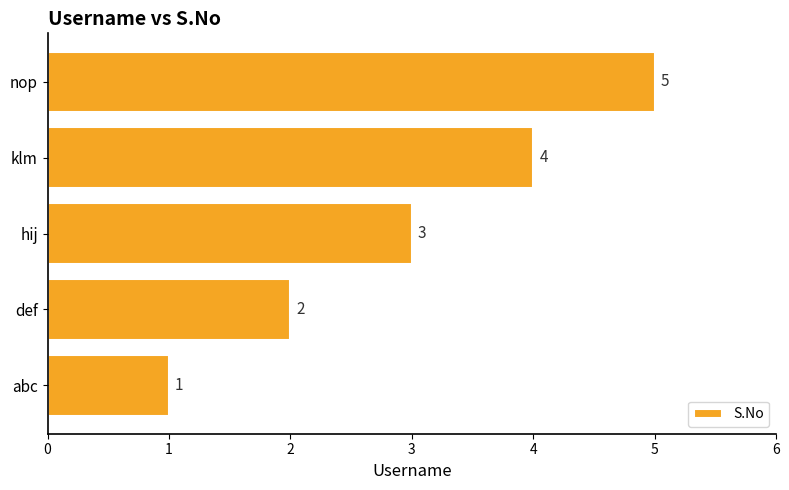

Where is the data nearest to the value 3?

hij